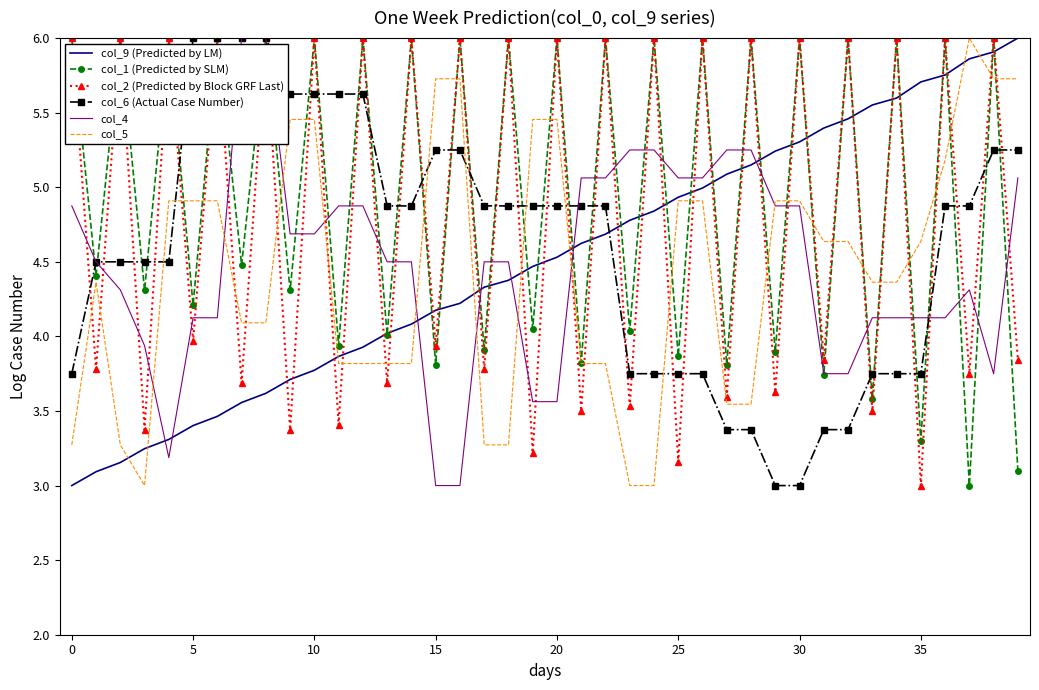

What is the smallest value displayed?

3.0